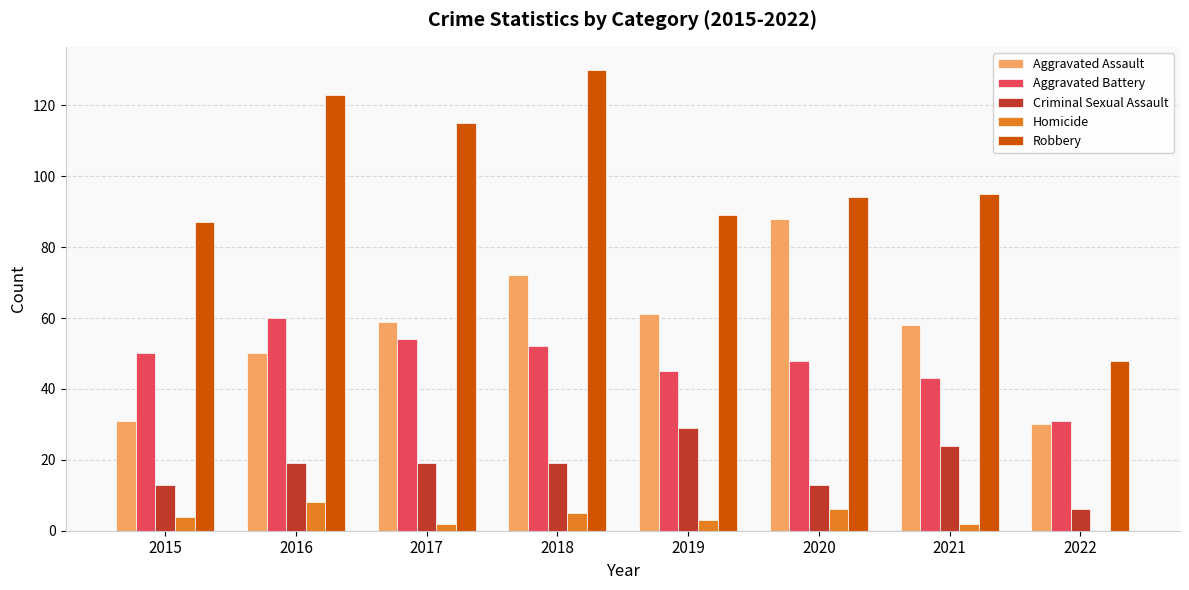

How many distinct data groups are displayed?

5